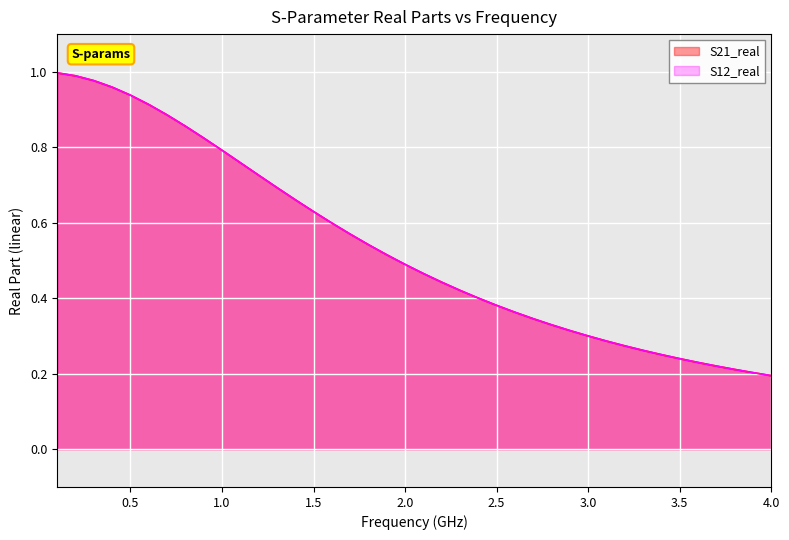

Does the chart display data point markers on the line(s)?

No